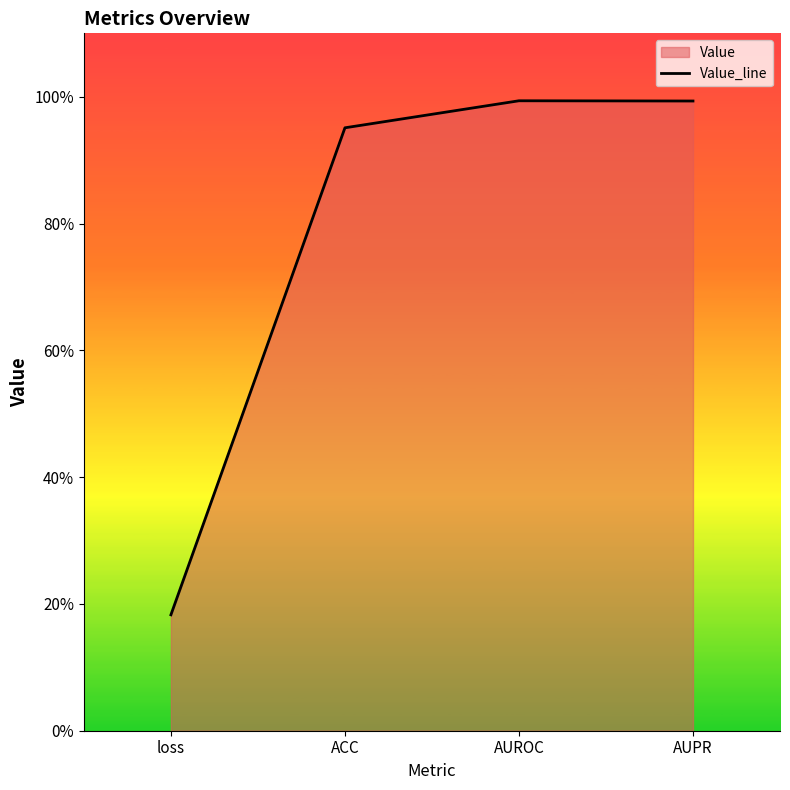

List the labels in order of value, smallest first.

loss, ACC, AUPR, AUROC